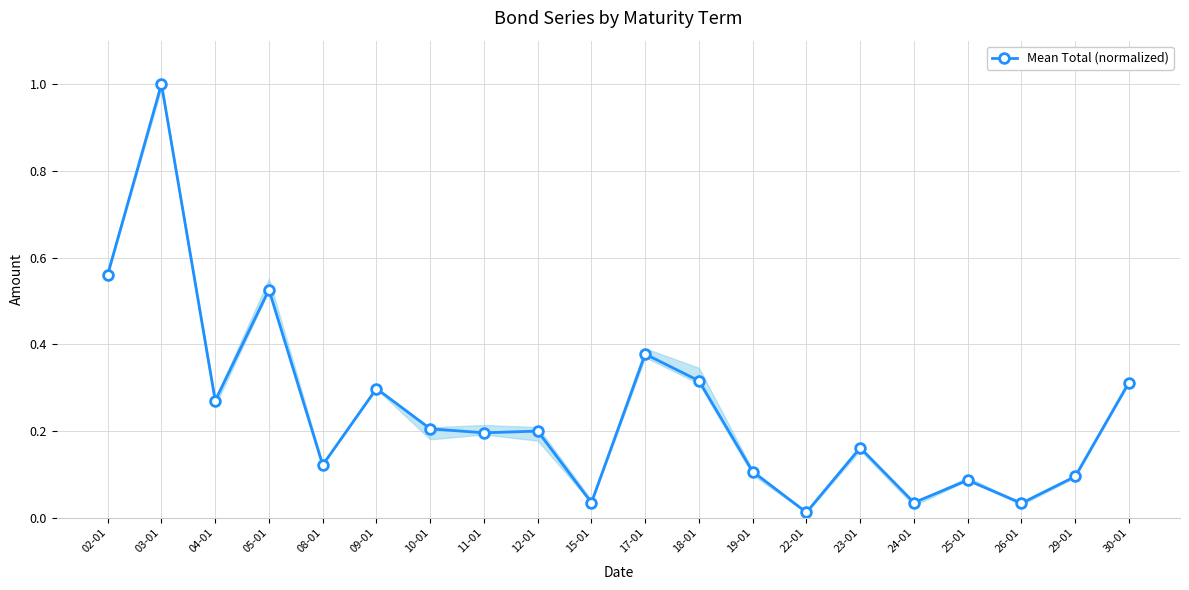

Where is the data nearest to the value 0?

22-01